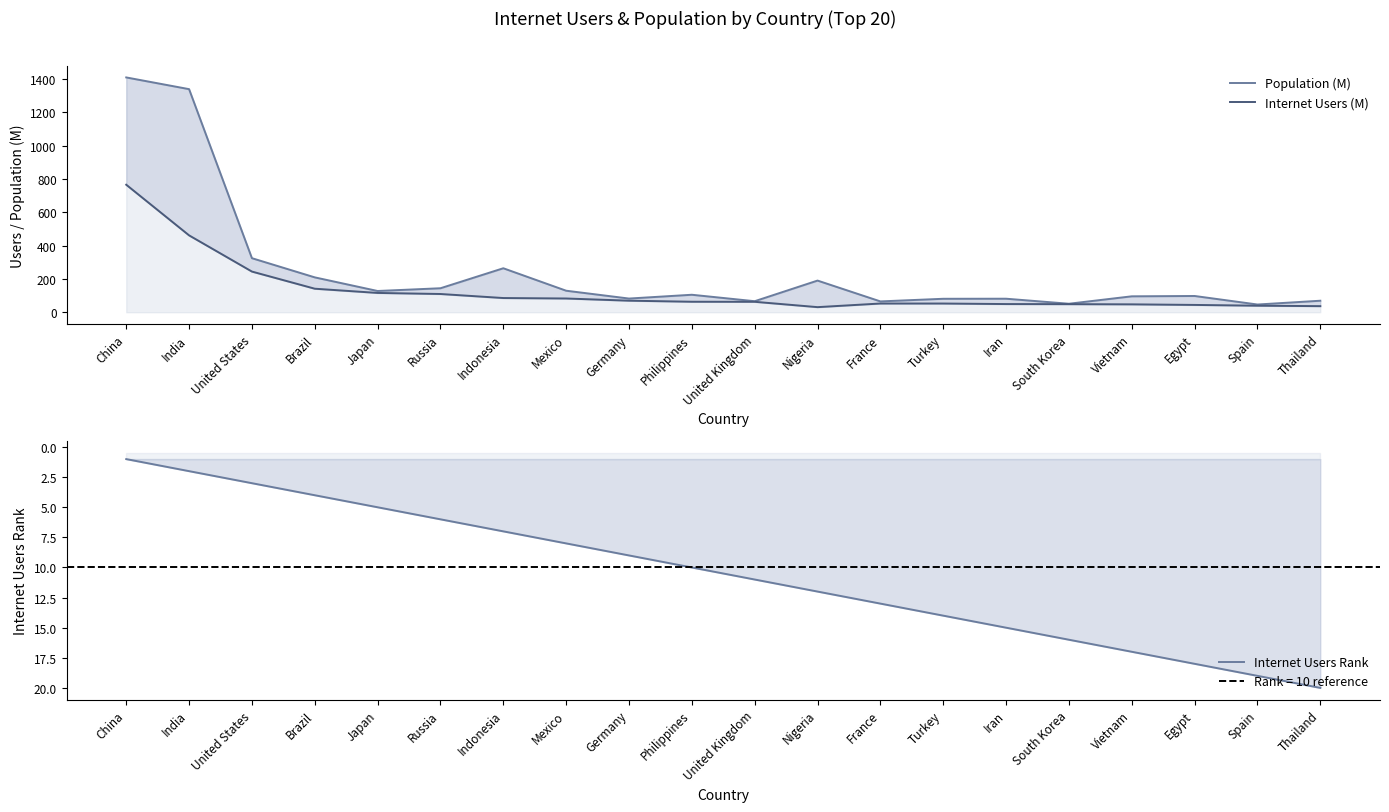

Which series has the widest spread of values?

Population (M)